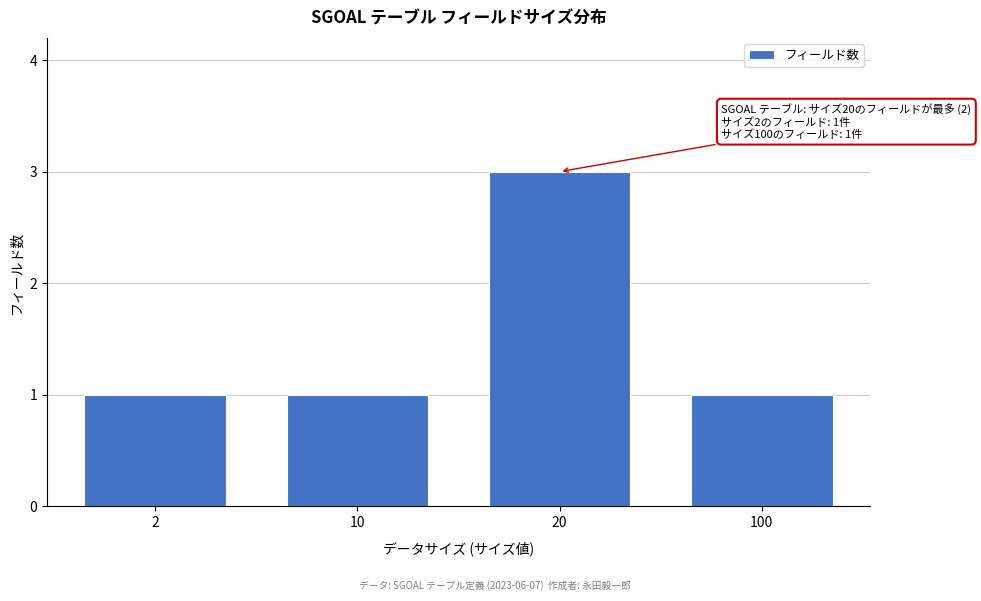

Reading left to right, extract all data points from this chart.

1	1	3	1